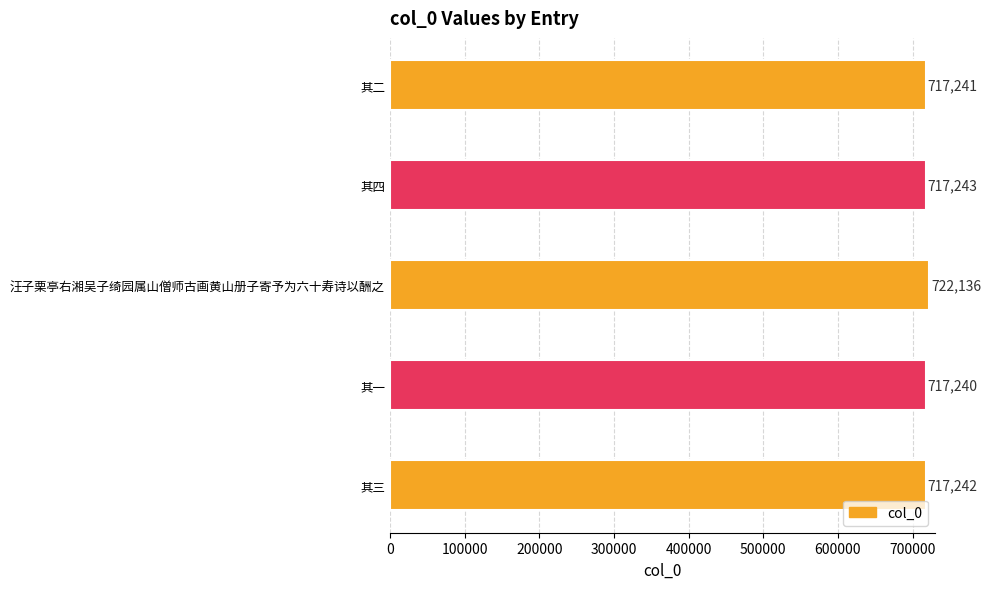

At which label is the value closest to 719688?

其四